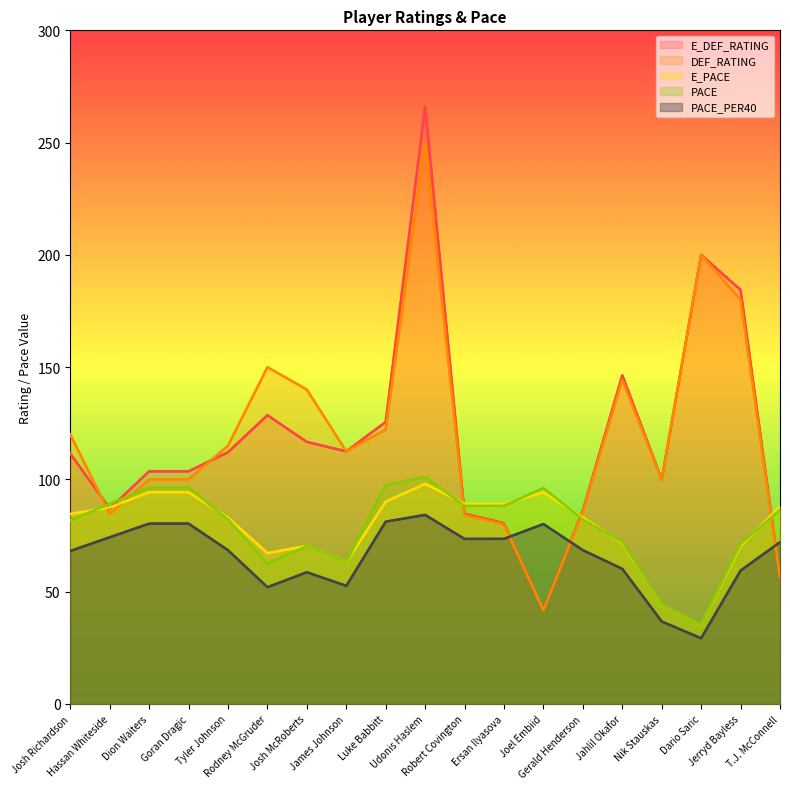

Which series has the largest total across all categories?

DEF_RATING